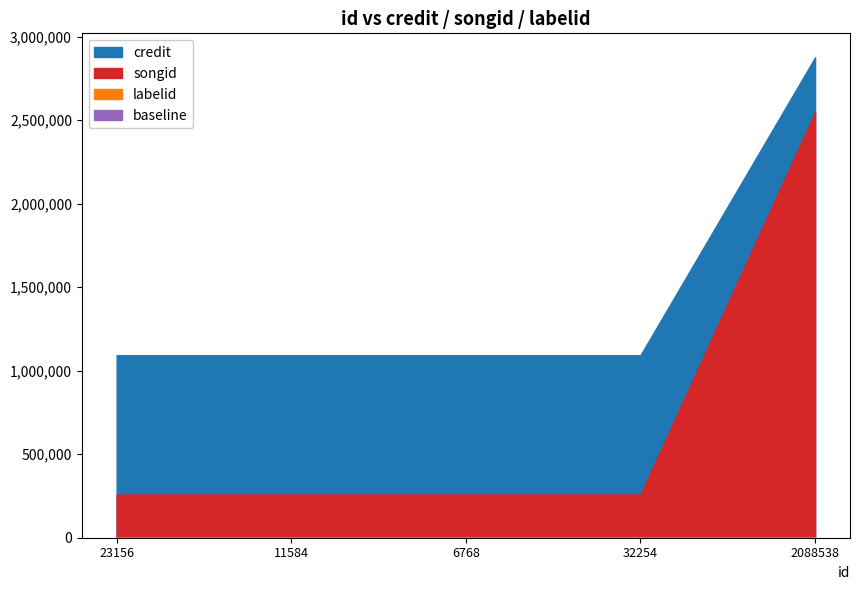

Reading left to right, list all the values displayed in this chart.

credit: 1093019	1093019	1093019	1093019	2876187
songid: 258696	258696	258696	258696	2548608
labelid: 172	172	172	172	467